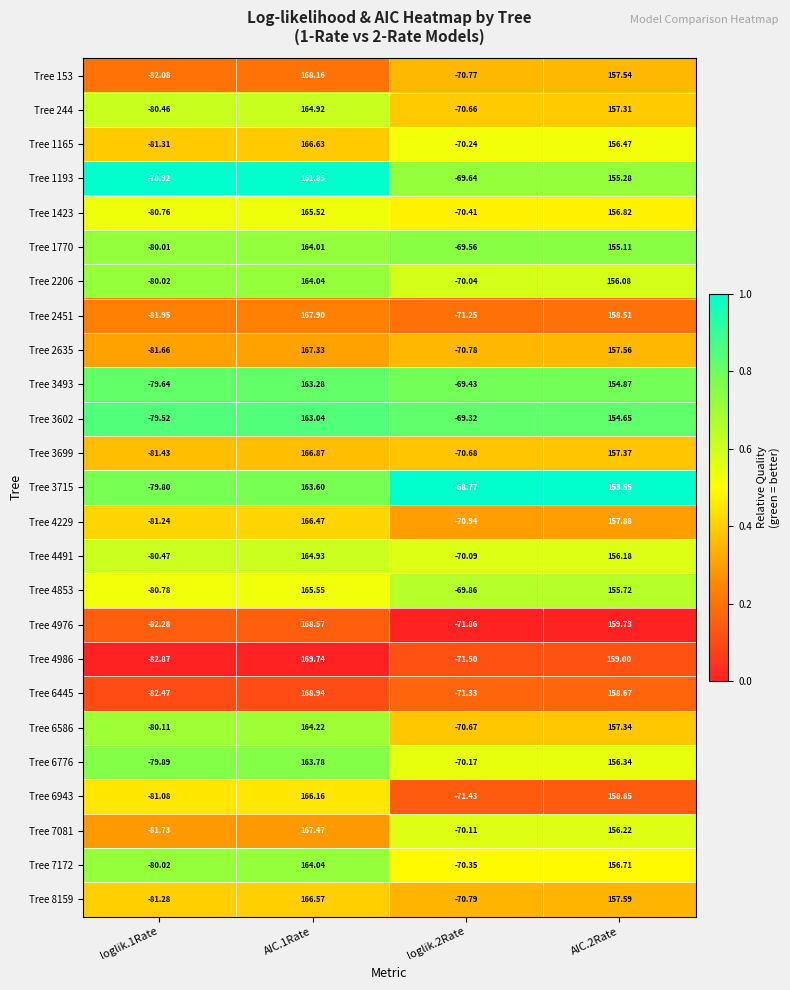

Is the value of Tree 3715 at loglik.2Rate greater than the value of Tree 7172 at AIC.2Rate?

No